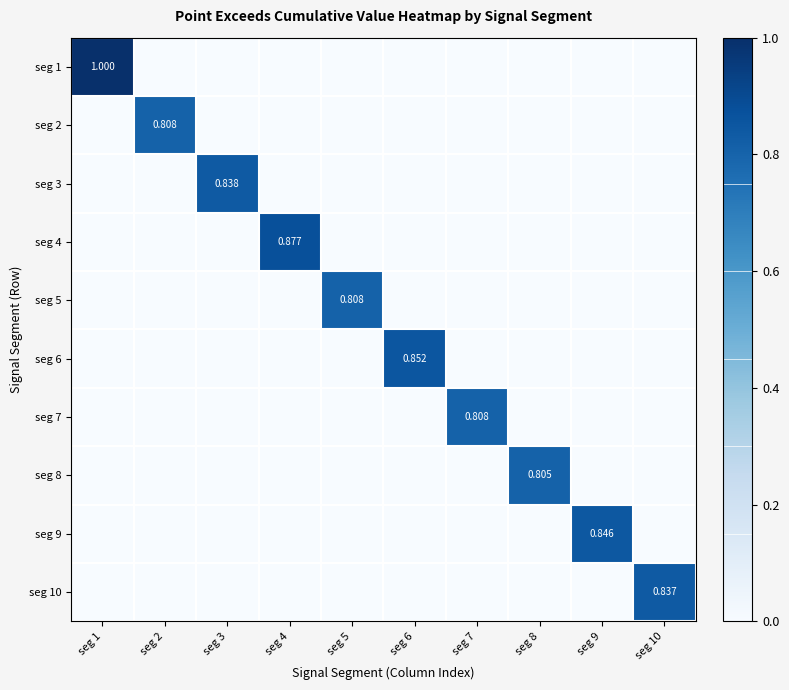

True or false: seg 9 has a value of 0.3 at seg 7.

False